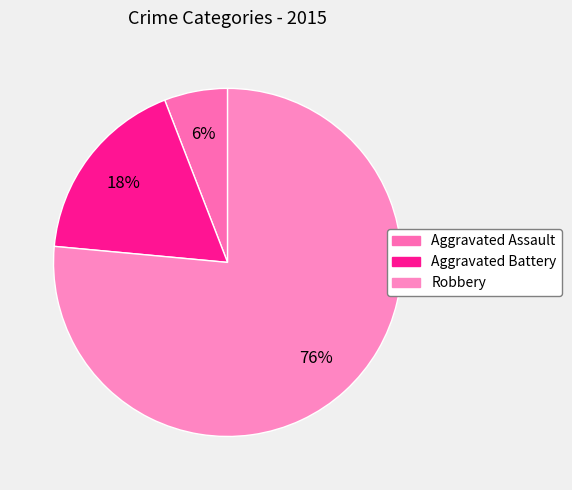

To the nearest percent, what portion does Aggravated Assault represent?

6%